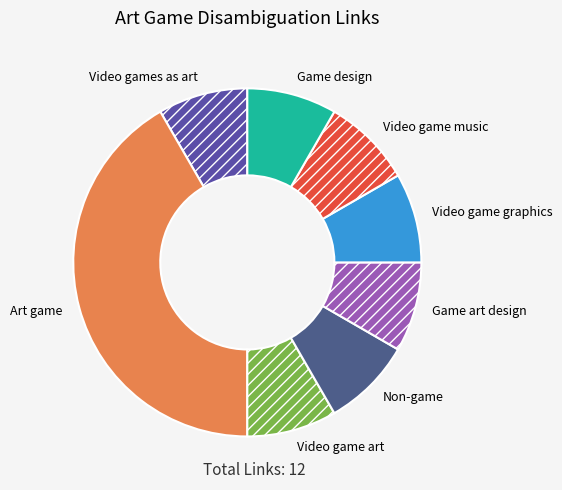

Is there a majority slice in this chart?

No